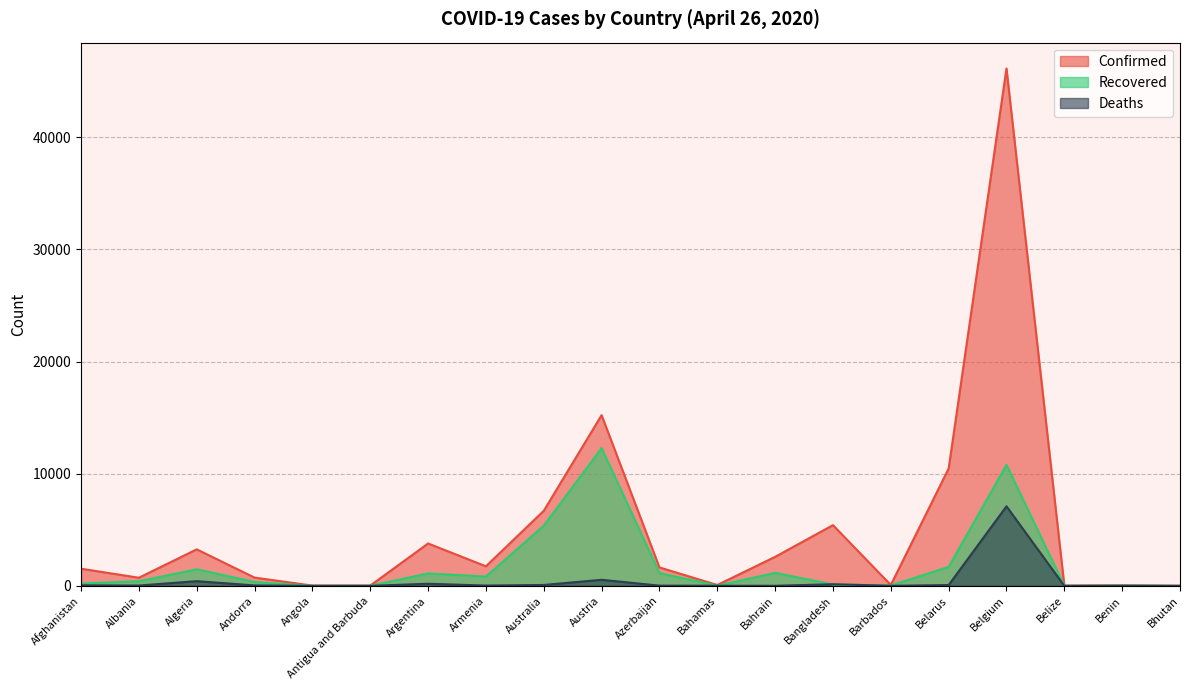

What is the highest value of the Deaths series?

7094